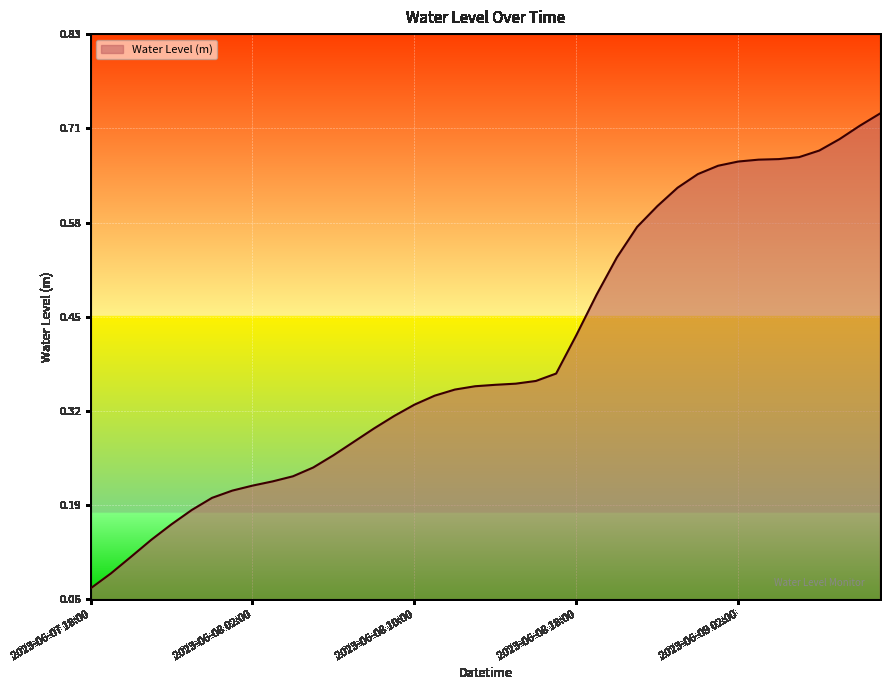

What is the difference between the second highest and second lowest values?

0.6